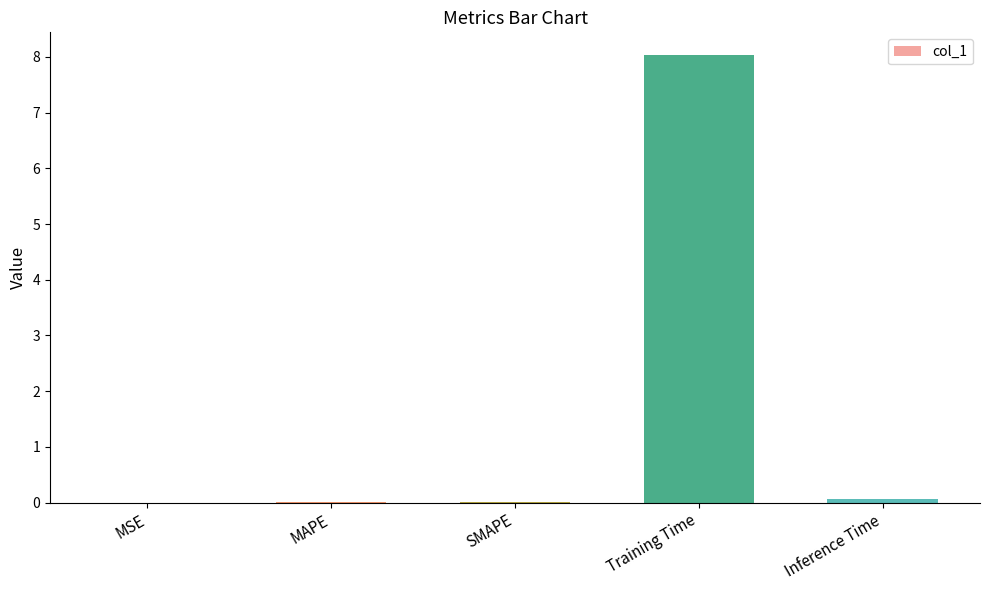

Which category has the highest value across all series?

Training Time